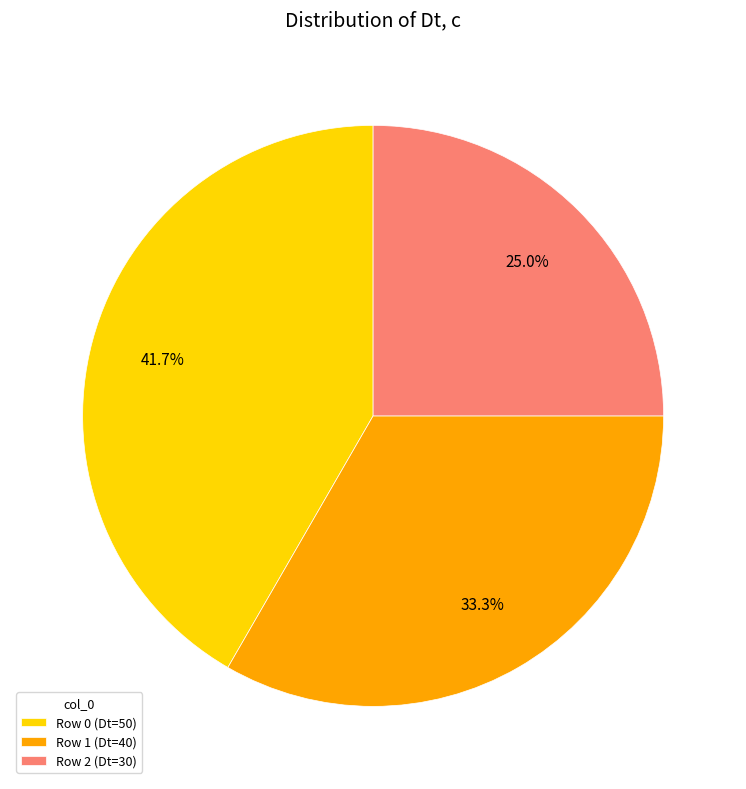

Between Row 0 (Dt=50) and Row 2 (Dt=30), which is larger?

Row 0 (Dt=50)